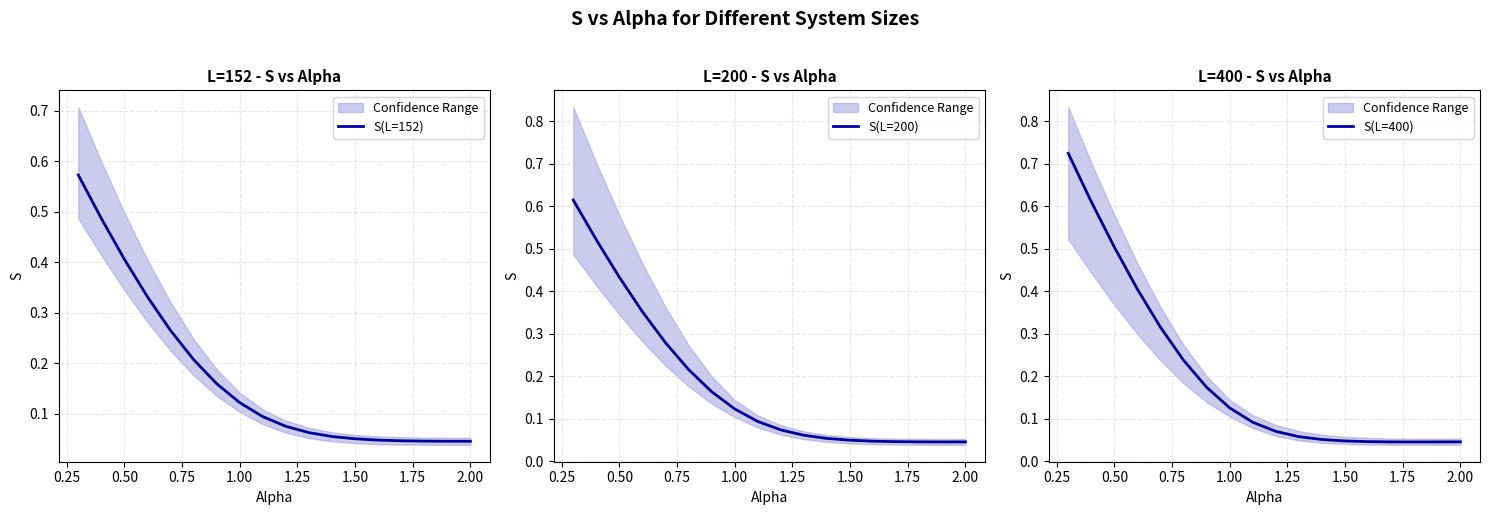

True or false: S(L=152) has a value of 0.6 at 0.50.

False